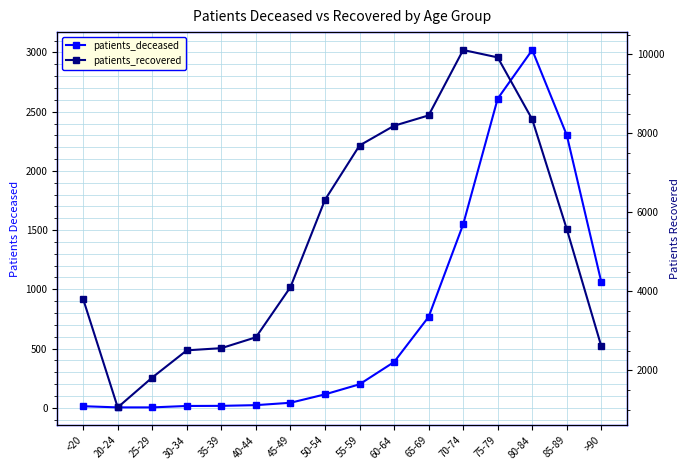

True or false: patients_recovered and patients_deceased cross at least once.

False